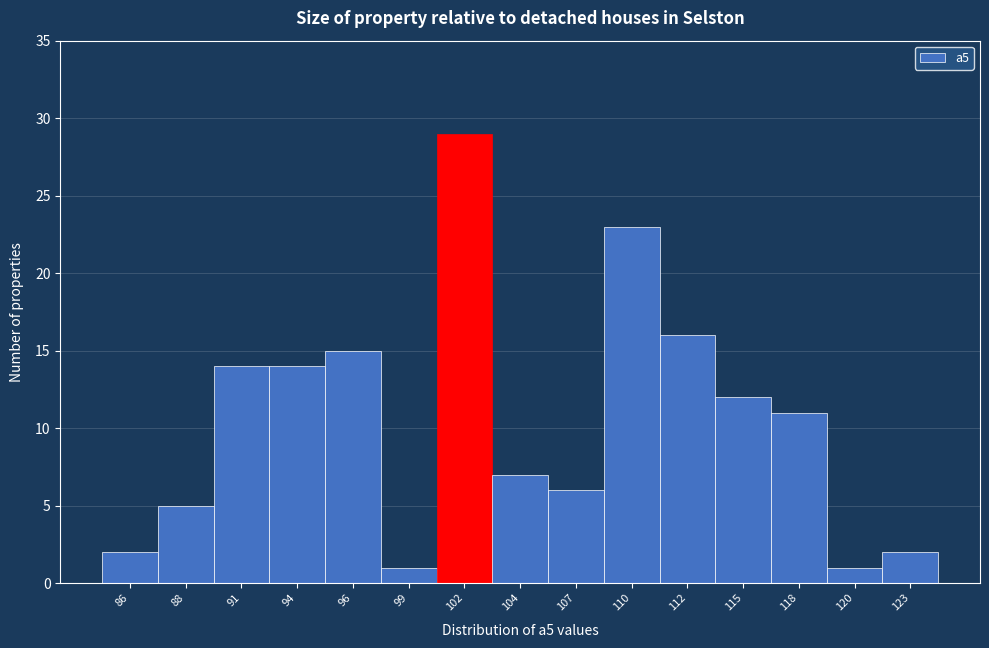

Reading left to right, list all the values displayed in this chart.

2	5	14	14	15	1	29	7	6	23	16	12	11	1	2